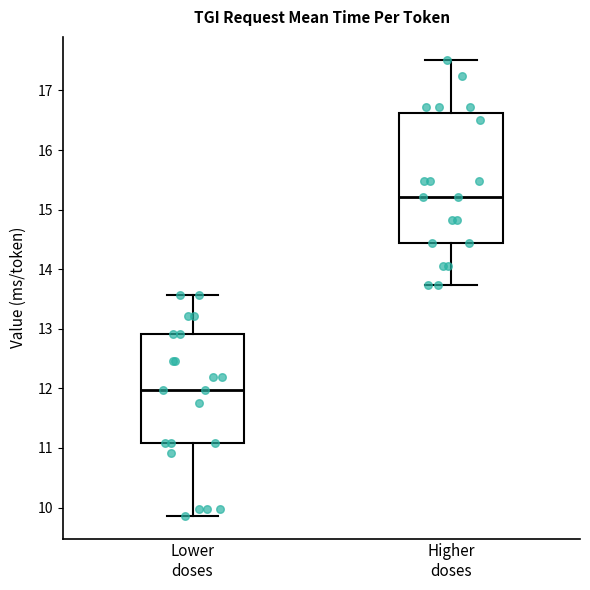

Reading left to right, transcribe this box plot: for each box, give where its median line is, the range the box spans, and where its two whiskers end, as read against the y-axis. The values are not printed on the chart, so give them approximately, as read against the axis.

Lower doses: median 12.0, box 11.1 to 12.9, whiskers 9.9 to 13.6
Higher doses: median 15.2, box 14.4 to 16.6, whiskers 13.7 to 17.5